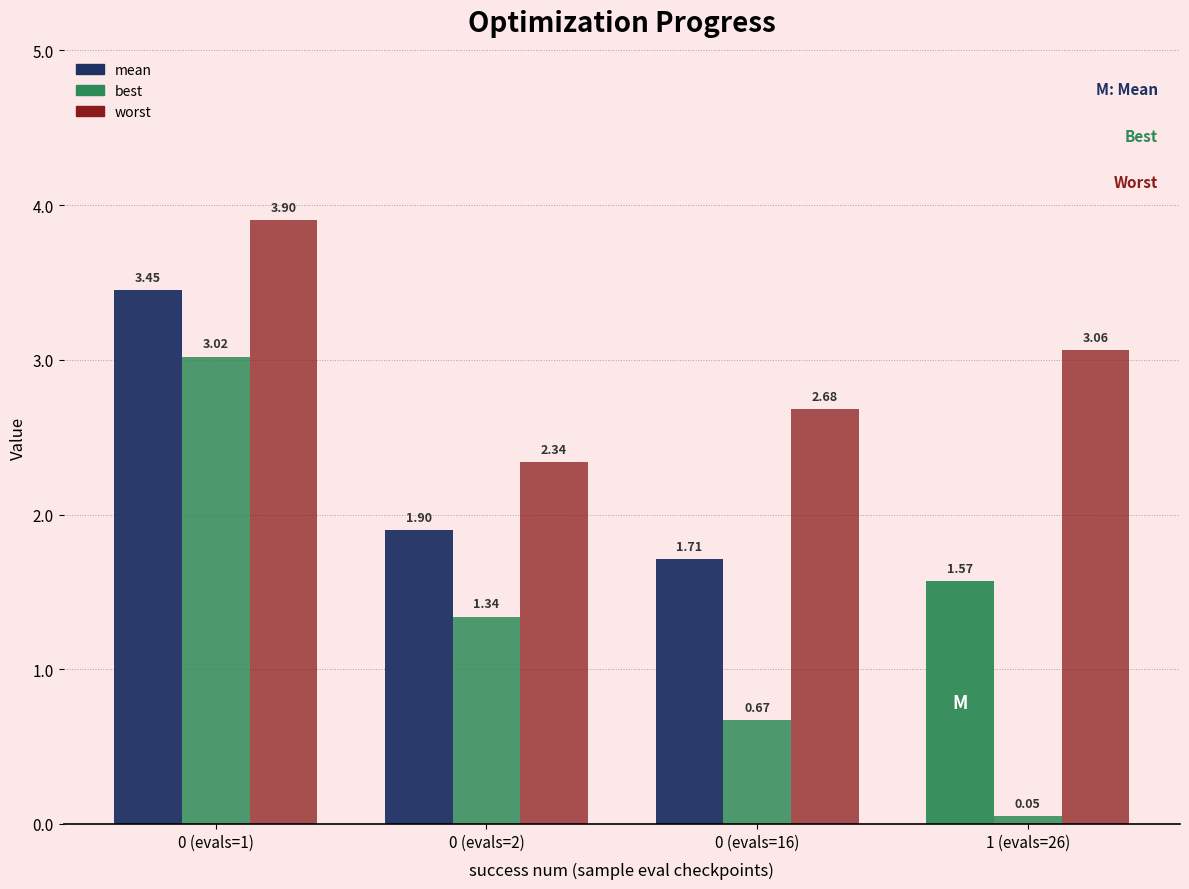

What is the average value of the best series?

1.3